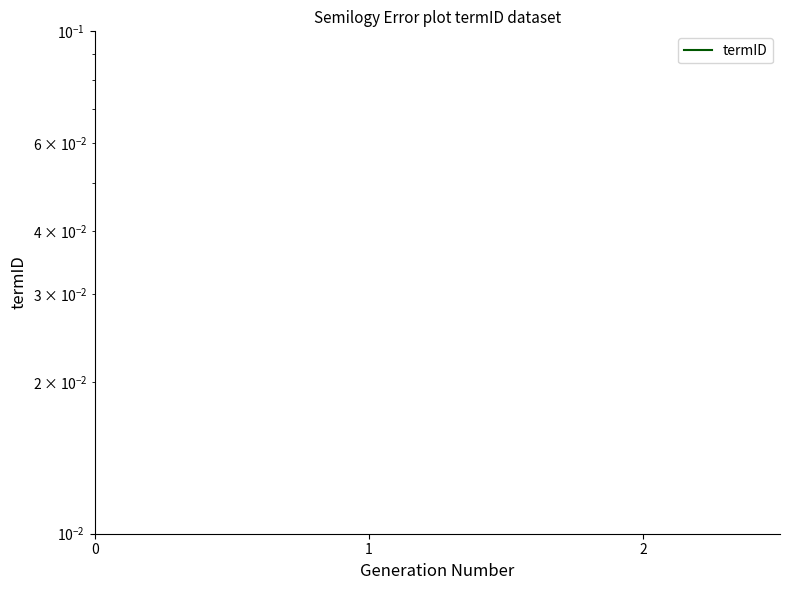

How many categories are shown in the chart?

3